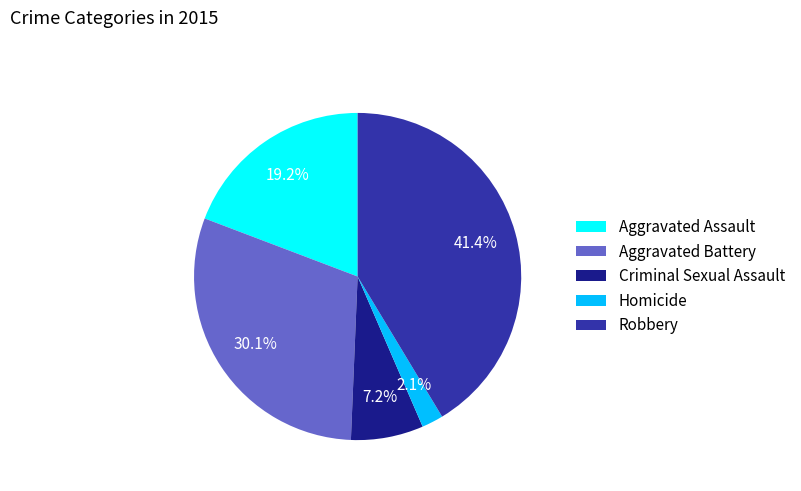

What percentage do Aggravated Battery and Aggravated Assault together represent?

49.3%